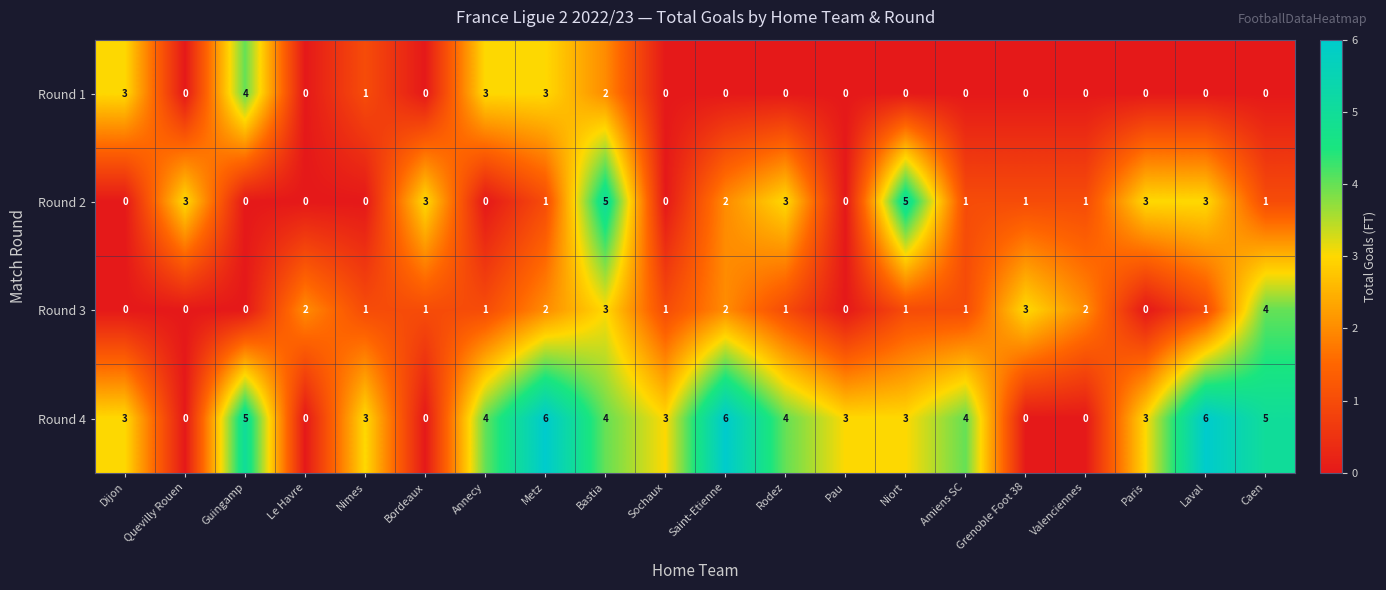

How many distinct data groups are displayed?

4